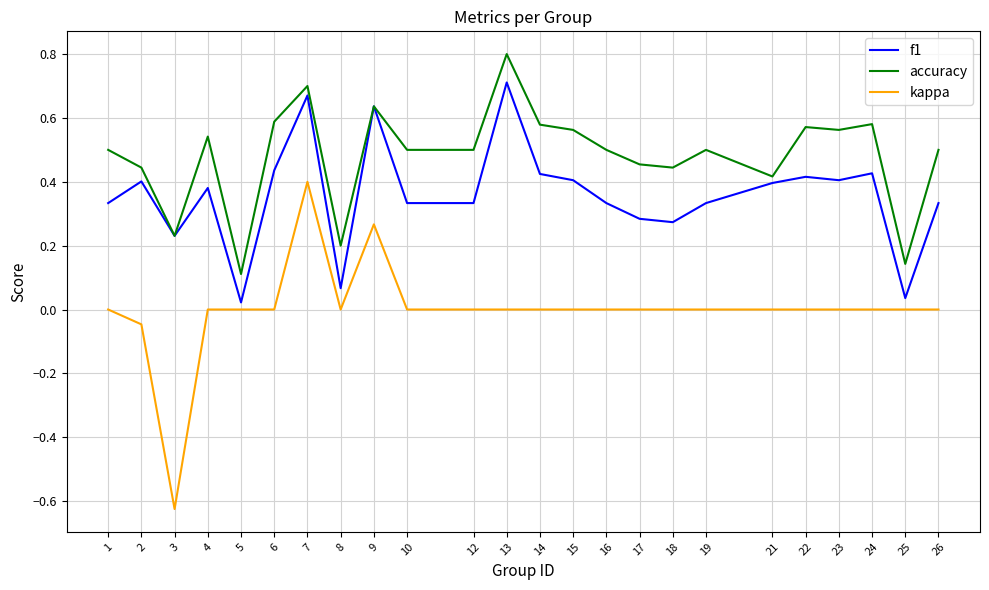

Is it true that f1 equals 0.4 at 2?

True